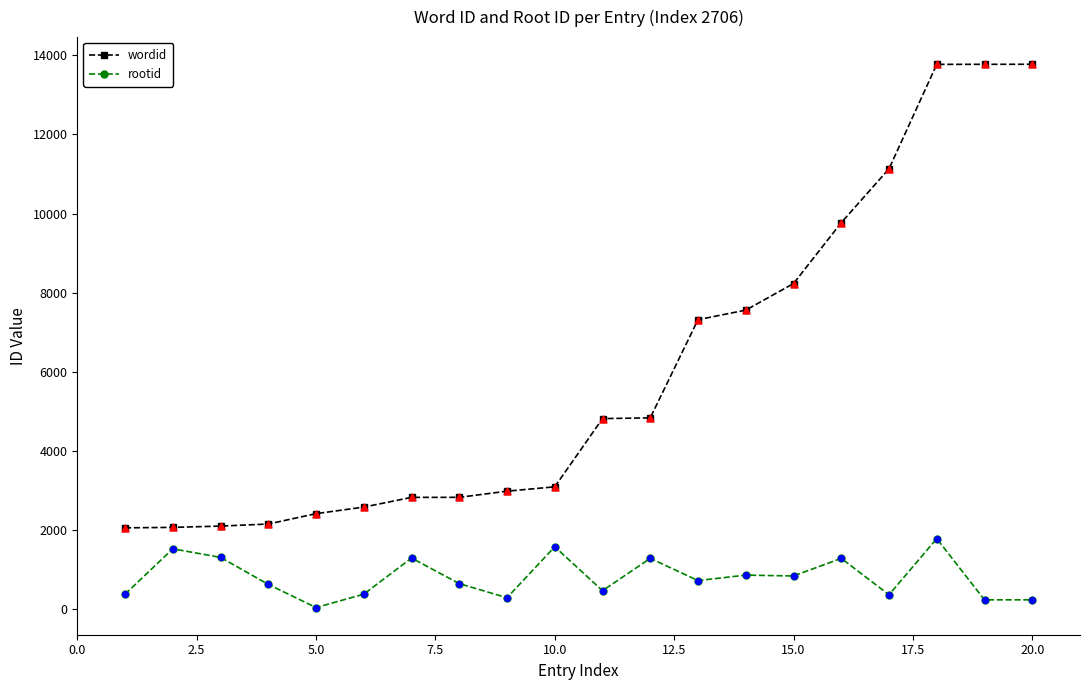

Which series has the widest spread of values?

wordid